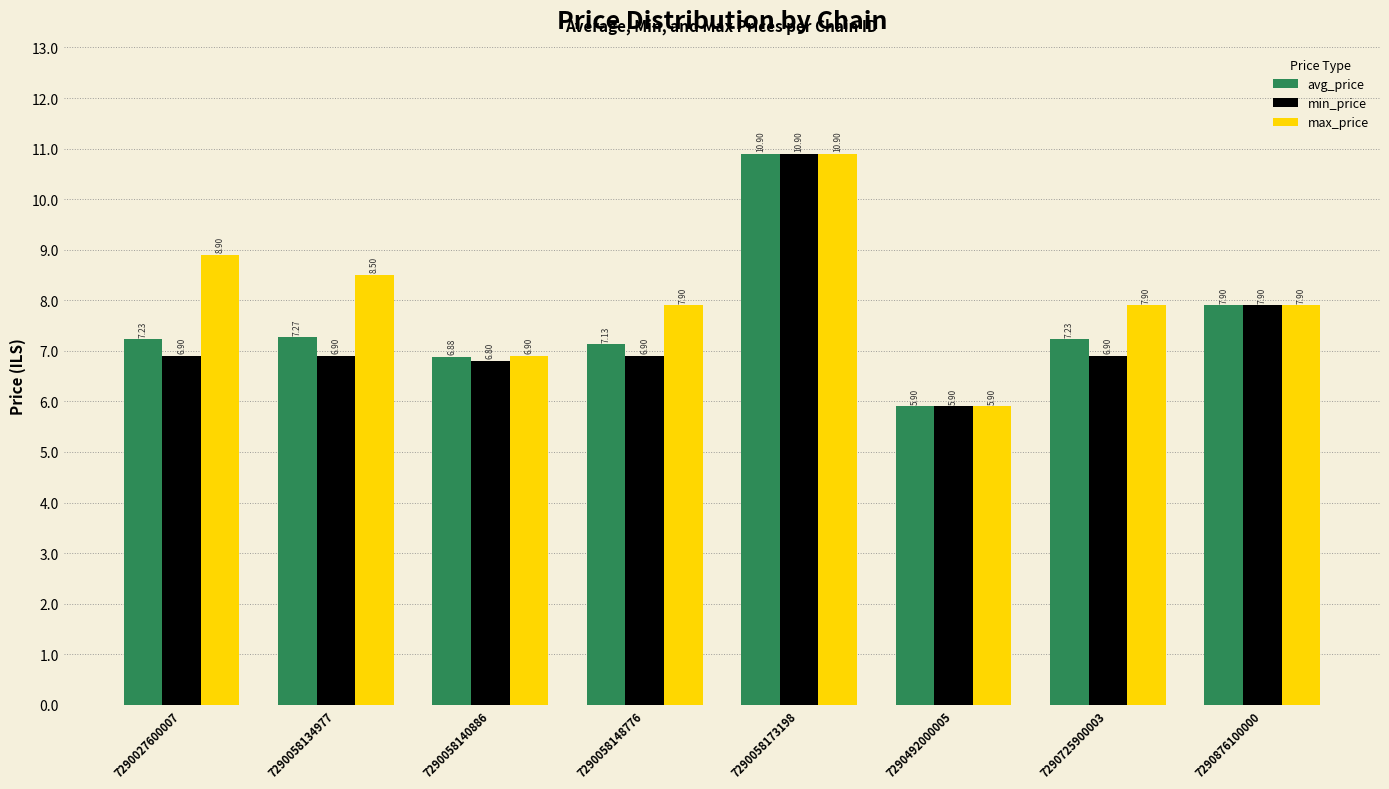

Reading left to right, list all the values displayed in this chart.

avg_price: 7290027600007=7.2	7290058134977=7.3	7290058140886=6.9	7290058148776=7.1	7290058173198=10.9	7290492000005=5.9	7290725900003=7.2	7290876100000=7.9
min_price: 7290027600007=6.9	7290058134977=6.9	7290058140886=6.8	7290058148776=6.9	7290058173198=10.9	7290492000005=5.9	7290725900003=6.9	7290876100000=7.9
max_price: 7290027600007=8.9	7290058134977=8.5	7290058140886=6.9	7290058148776=7.9	7290058173198=10.9	7290492000005=5.9	7290725900003=7.9	7290876100000=7.9